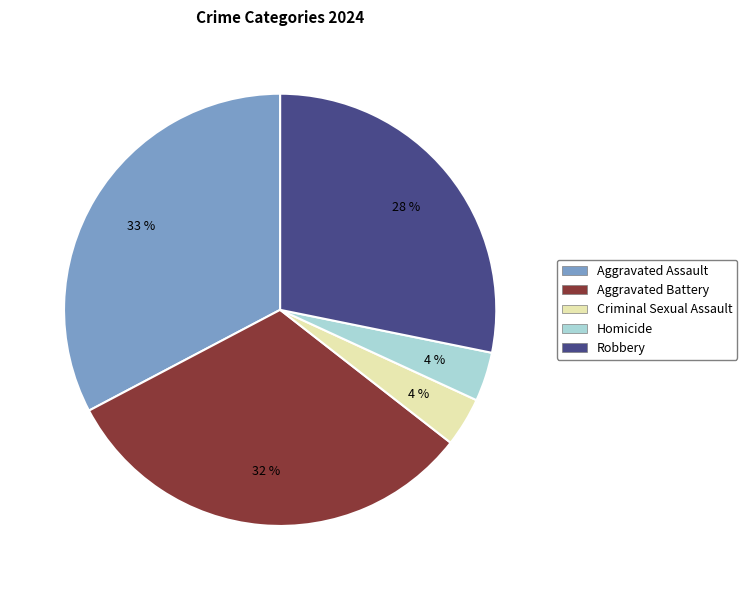

To the nearest percent, what is the difference between the largest and smallest slice percentages?

29%